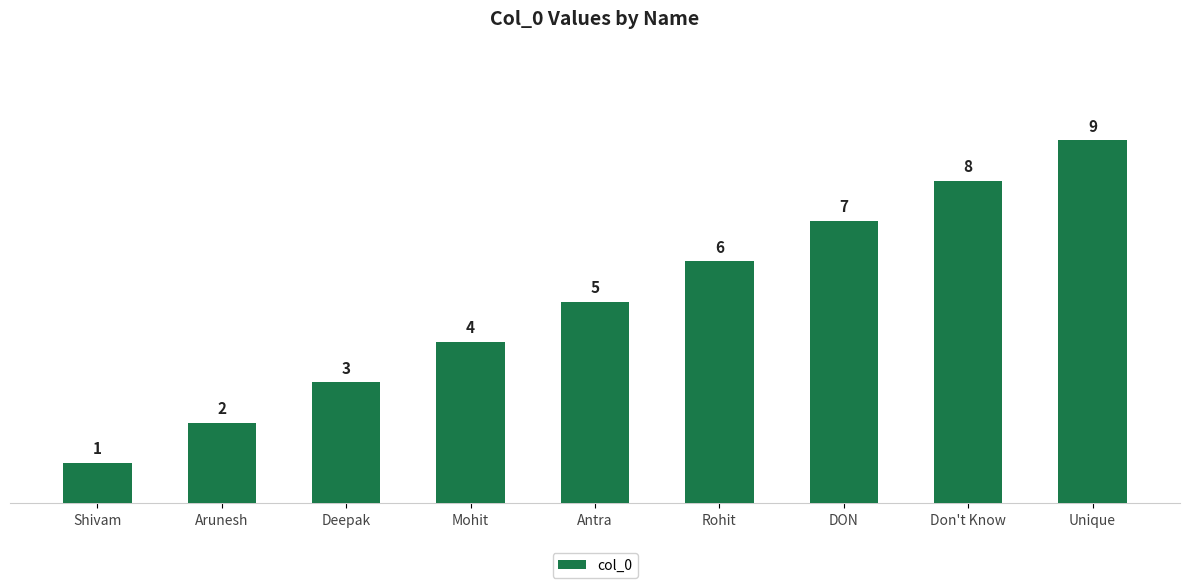

What value does the data have at Mohit?

4